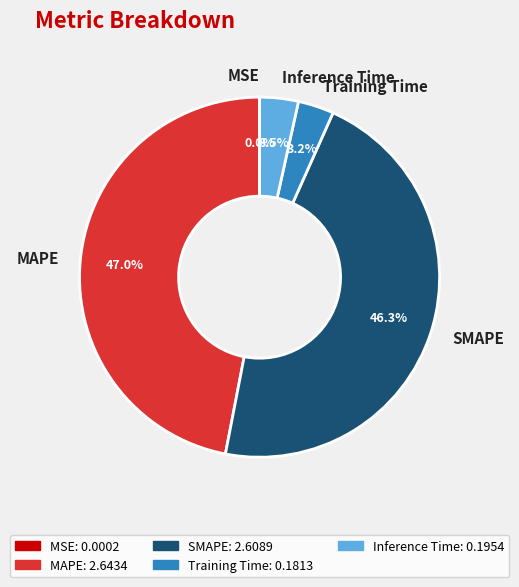

True or false: SMAPE accounts for 46% of the total.

True